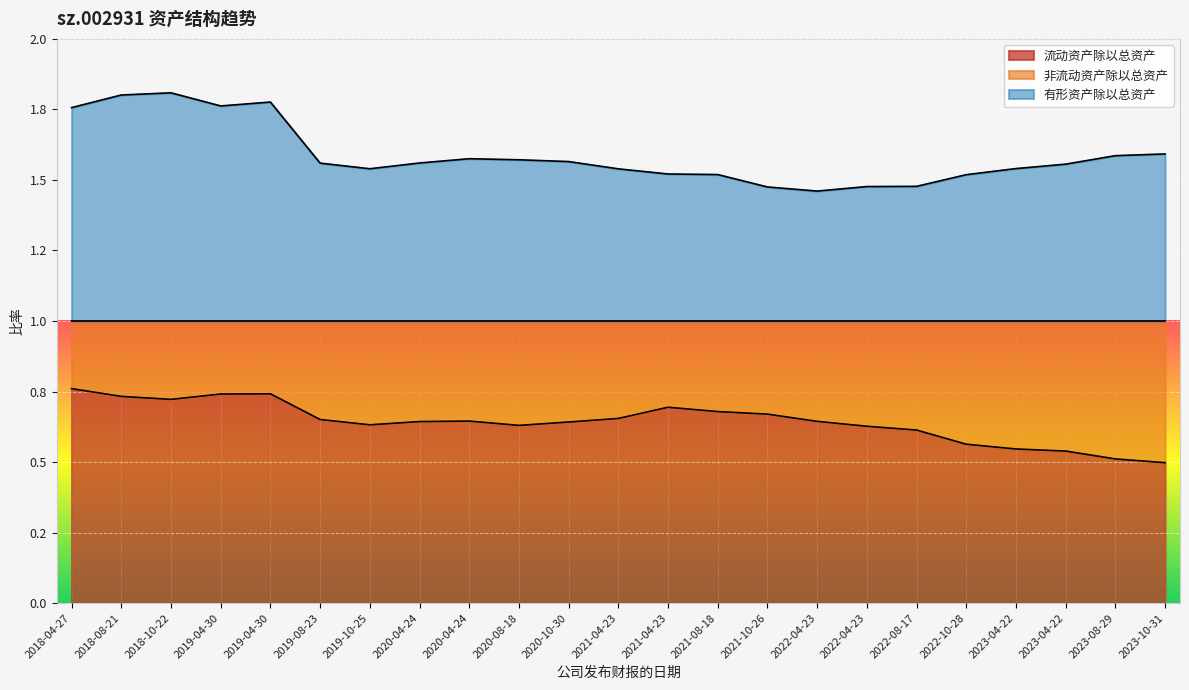

What is the greatest value displayed?

1.8